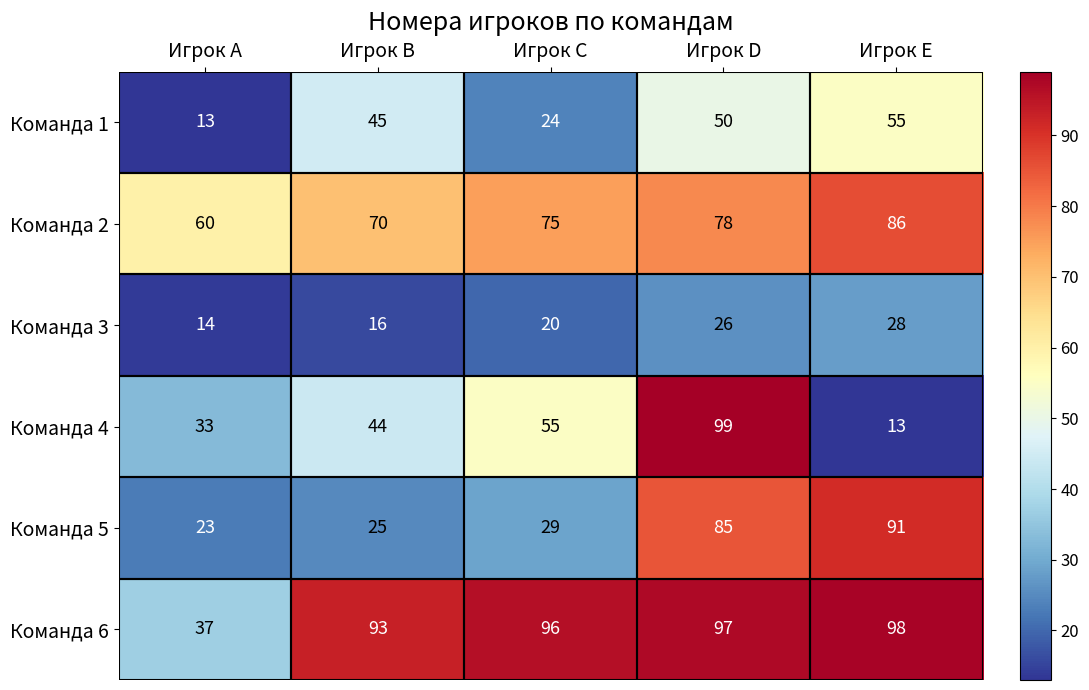

At how many categories does at least one series exceed 49?

5